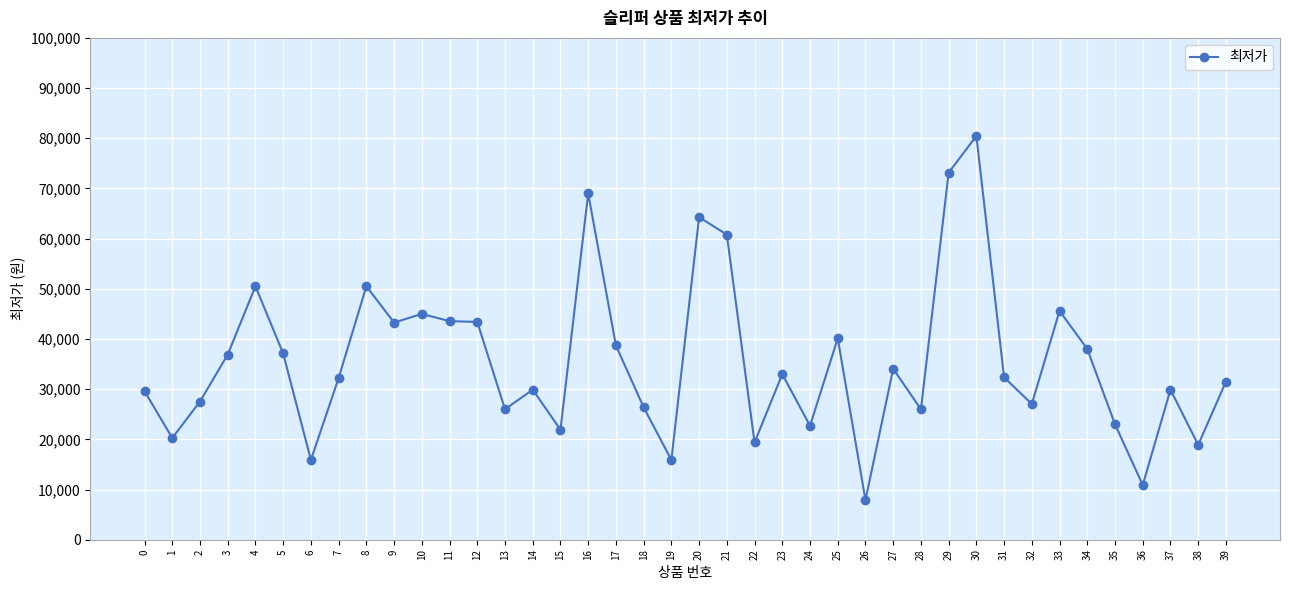

What is the value of the 21st point from the left?

64280